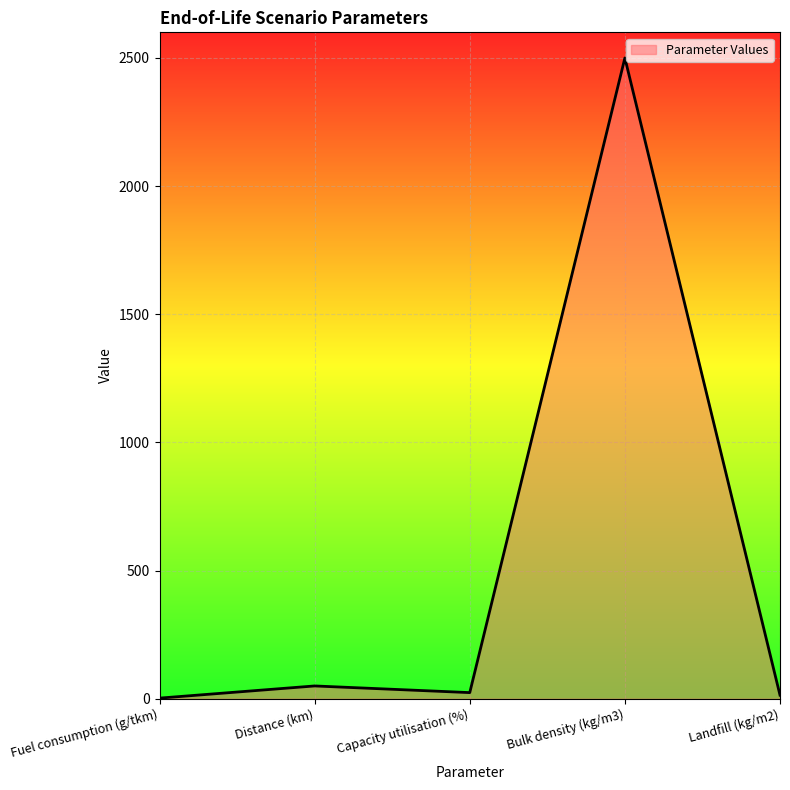

At which category does the data reach its first local valley?

Capacity utilisation (%)